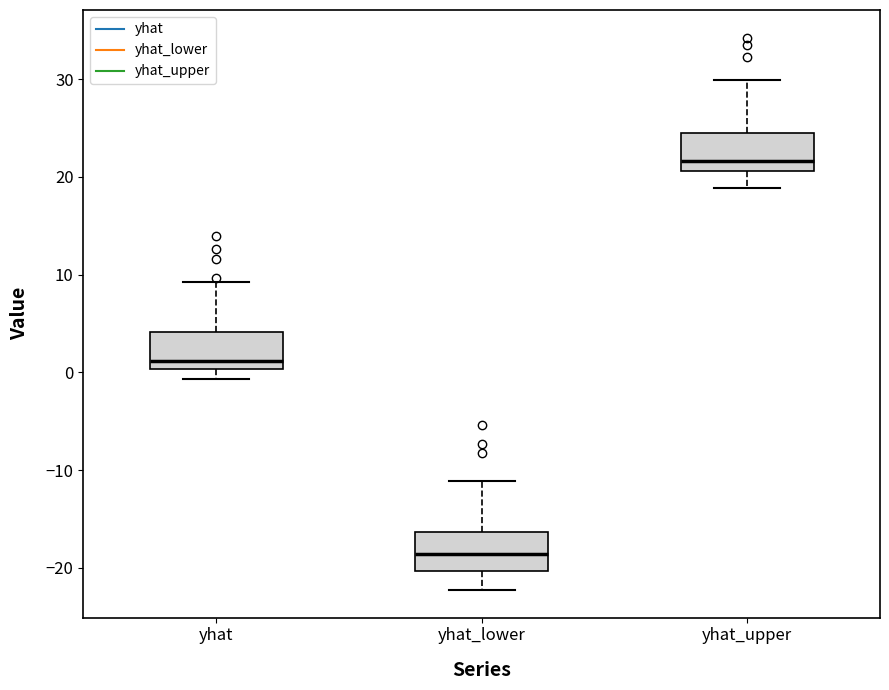

Where is the upper edge of the box for yhat on the y-axis? The values are not printed on the chart, so give them approximately, as read against the axis.

4